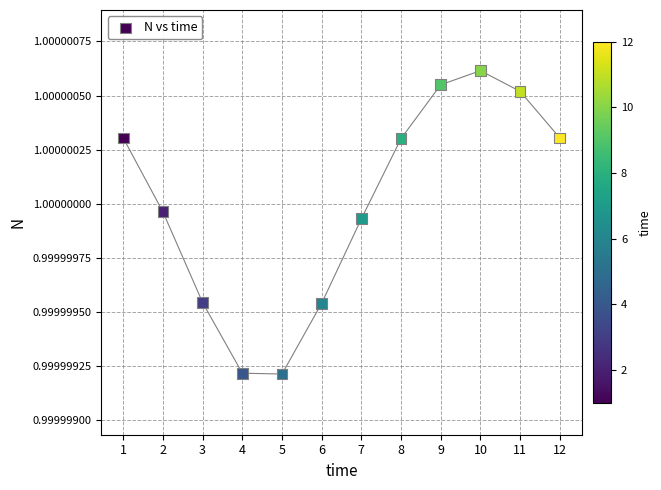

What is the range of X values (max minus min)?

11.0